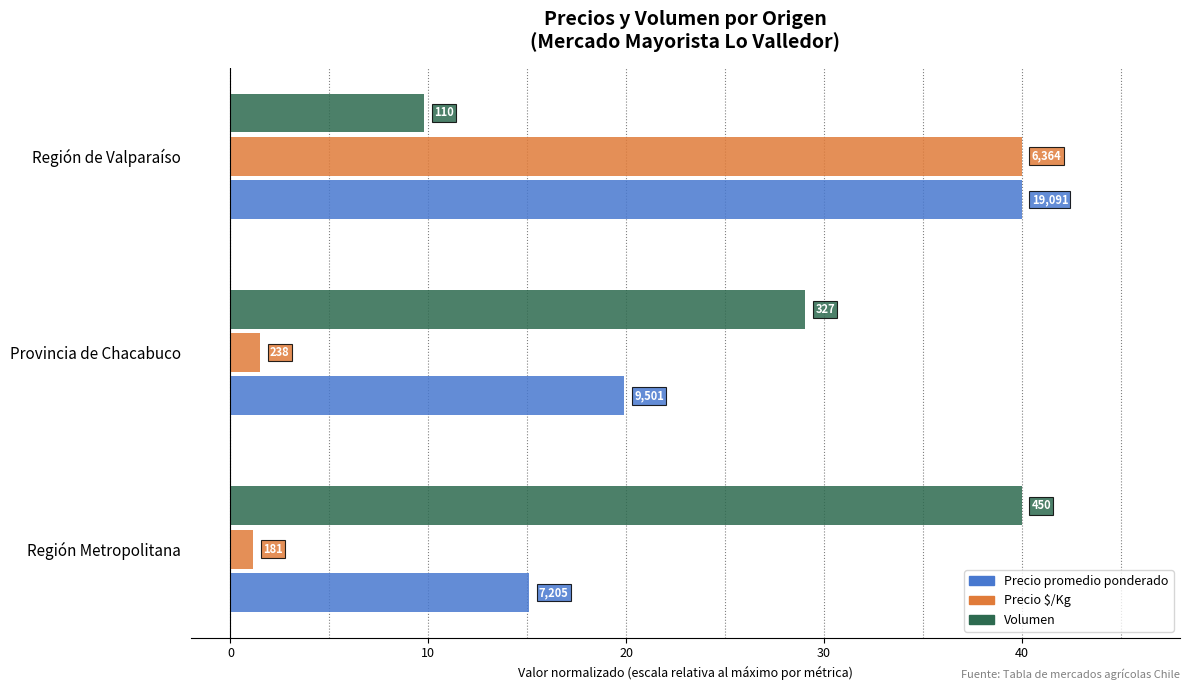

What is the minimum value for Precio $/Kg?

1.1